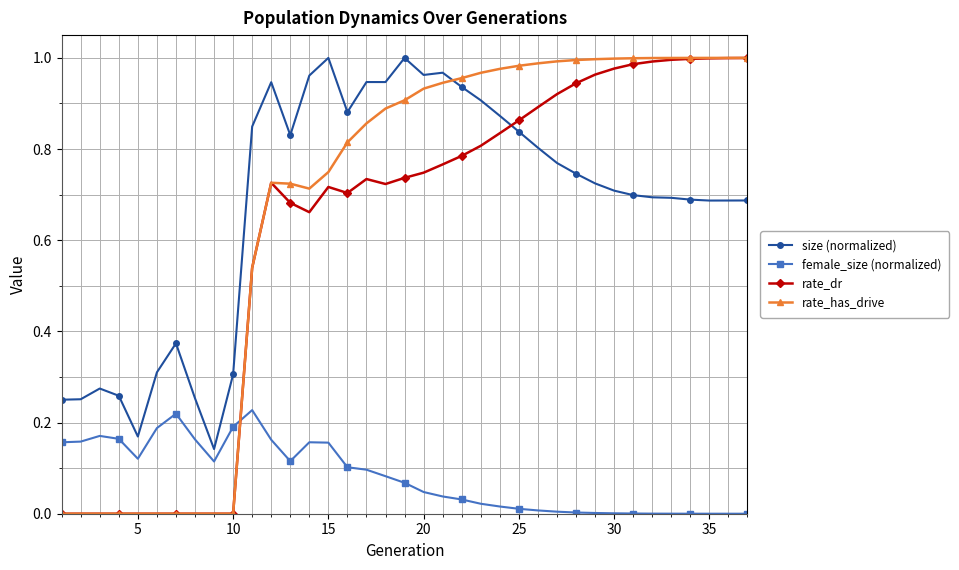

Which series has the largest range (max minus min)?

rate_has_drive